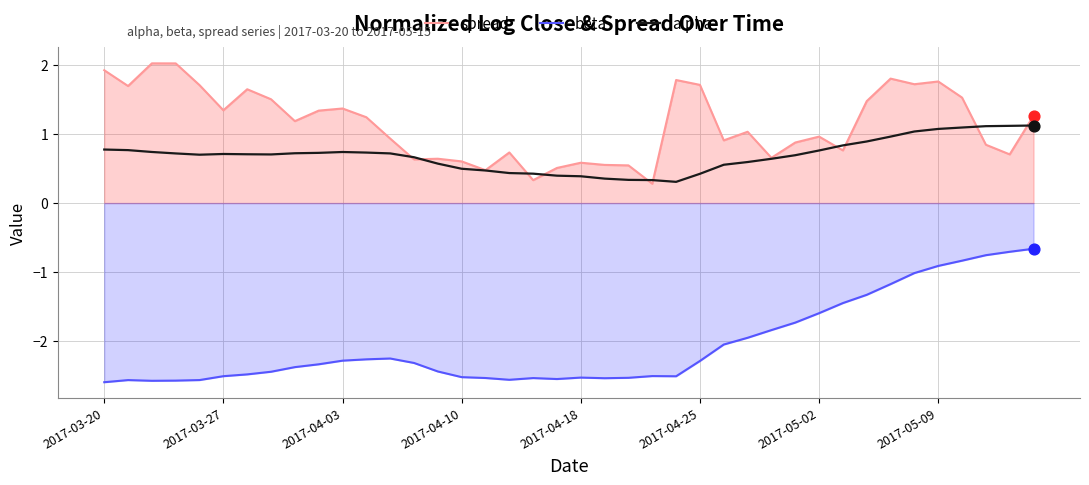

Which series contains the lowest Y value?

beta